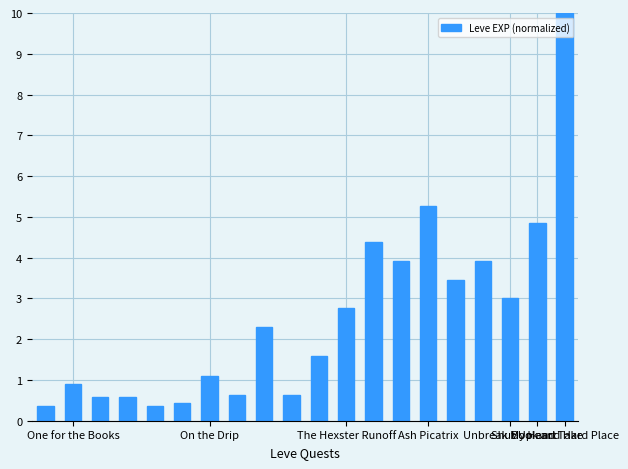

What is the value of the 12th bar from the left?

2.8